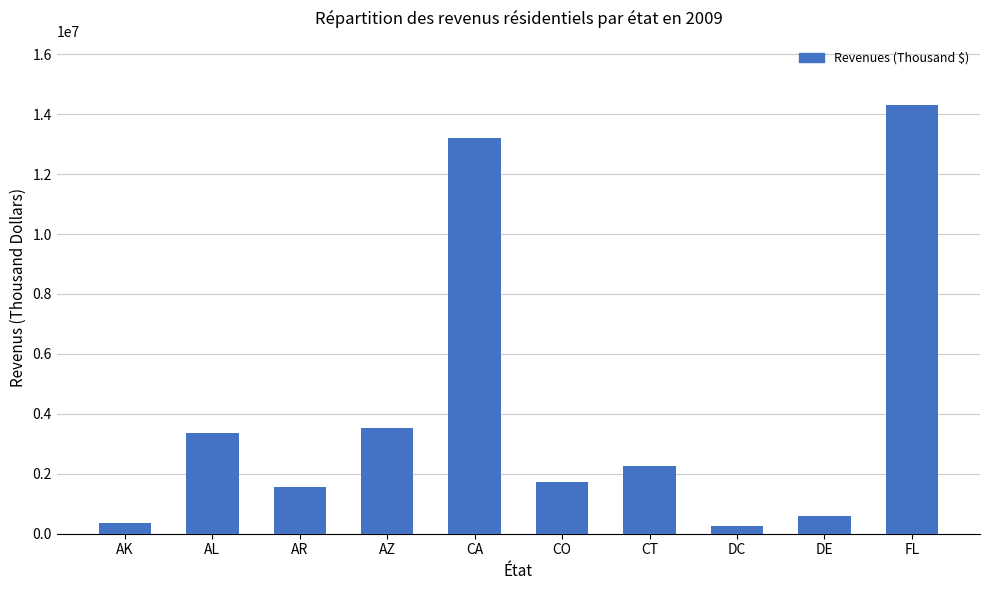

At which category does the chart reach its peak across all series?

FL